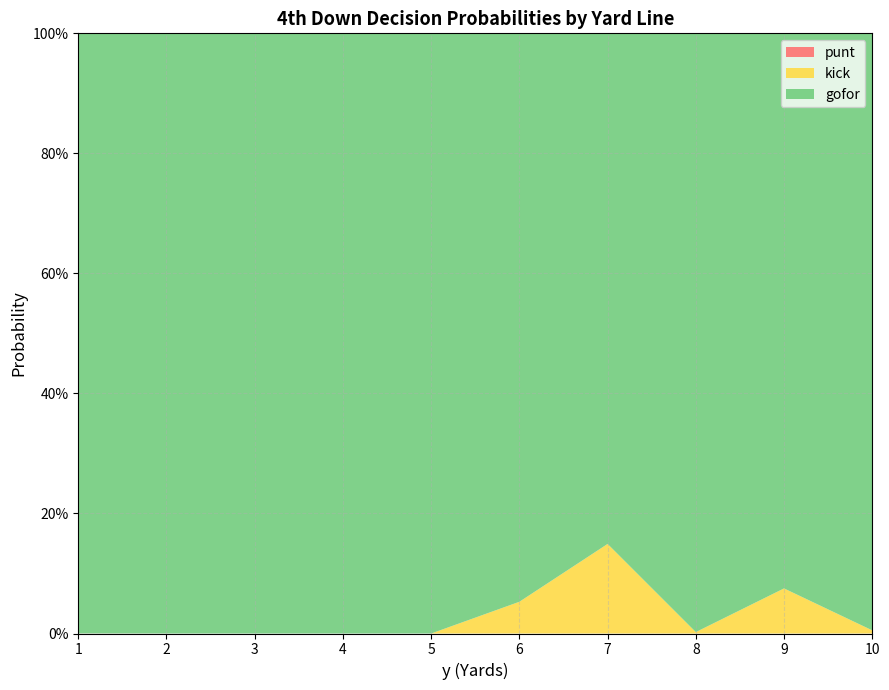

Reading left to right, what are all the values shown in this chart?

punt: 1=0.0	2=0.0	3=0.0	4=0.0	5=0.0	6=0.0	7=0.0	8=0.0	9=0.0	10=0.0
kick: 1=0.0	2=0.0	3=0.0	4=0.0	5=0.0	6=0.0	7=0.1	8=0.0	9=0.1	10=0.0
gofor: 1=1.0	2=1.0	3=1.0	4=1.0	5=1.0	6=0.9	7=0.8	8=1.0	9=0.9	10=1.0